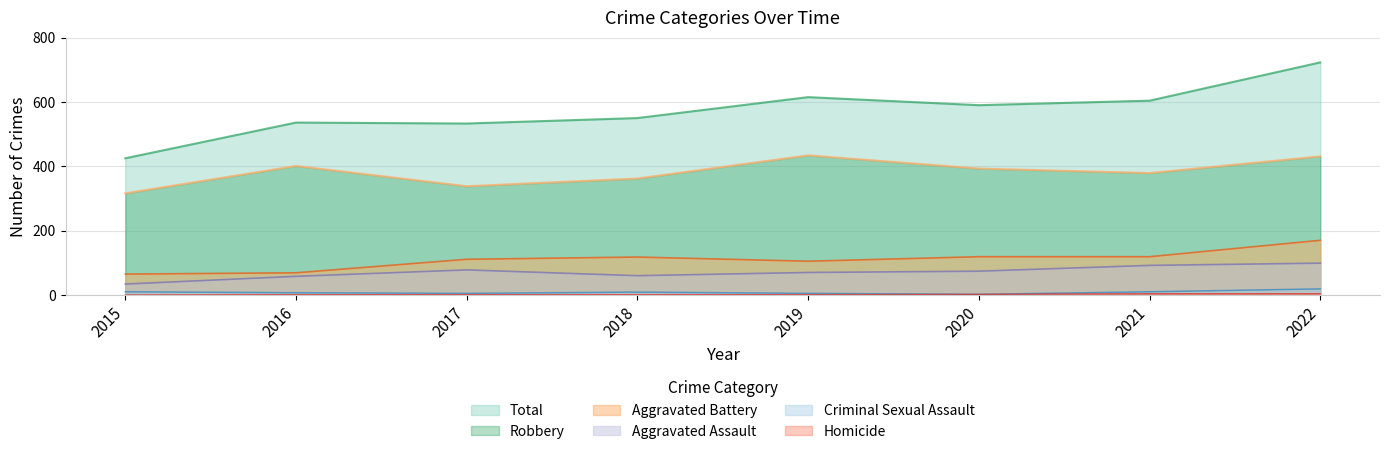

At 2019, list the series in order from smallest to largest.

Homicide, Criminal Sexual Assault, Aggravated Assault, Aggravated Battery, Robbery, Total